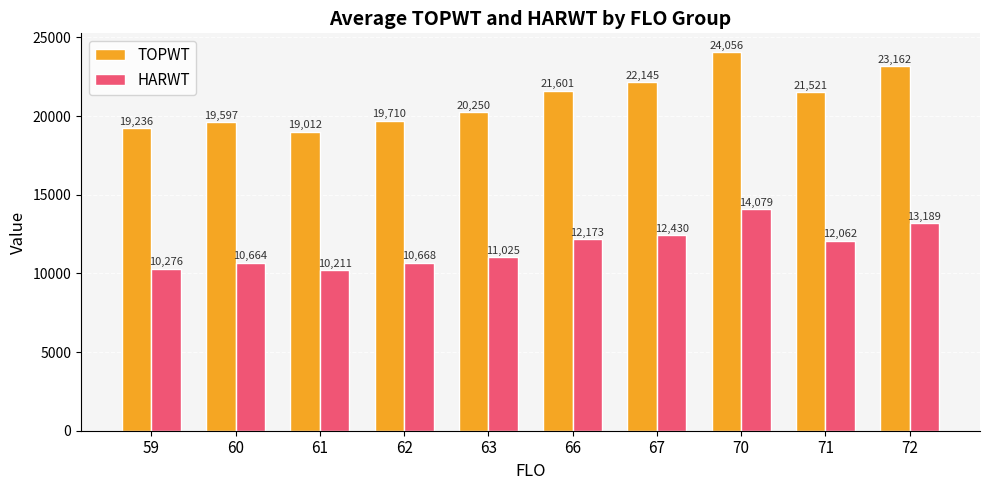

List the series in order of their peak value, lowest first.

HARWT, TOPWT